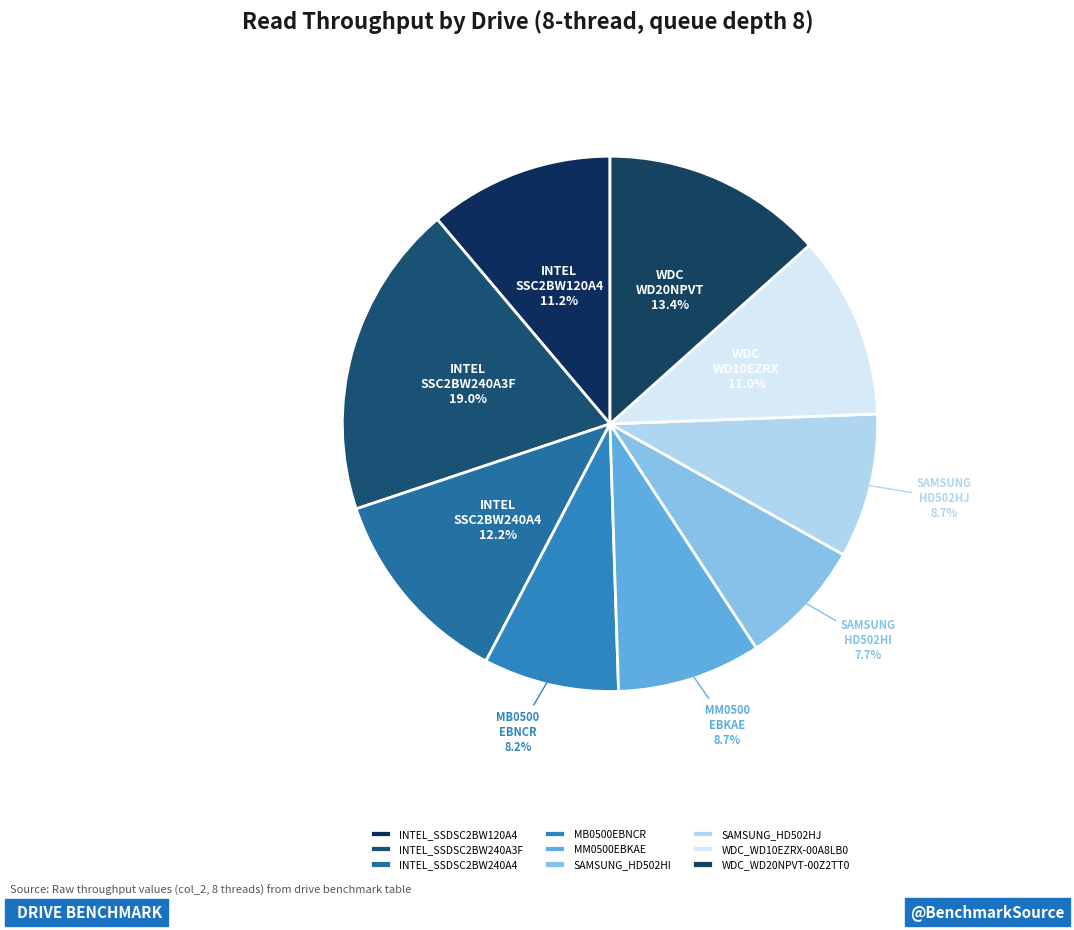

Is it true that WDC_WD10EZRX-00A8LB0 is 16% of the pie?

False